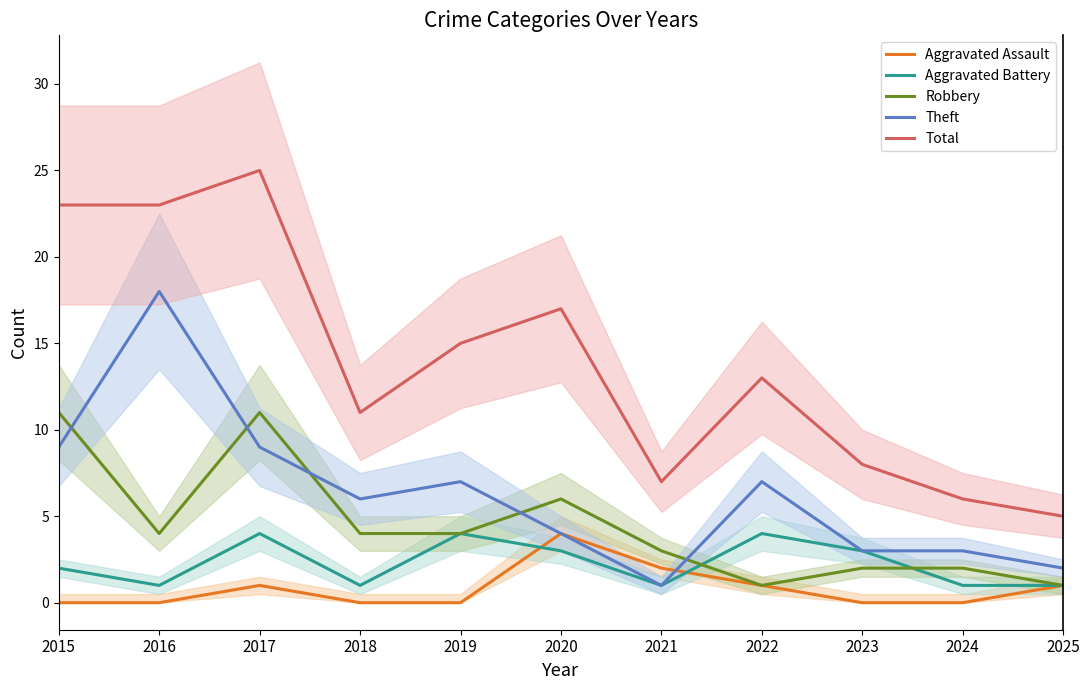

At which label does Theft reach its peak?

2016